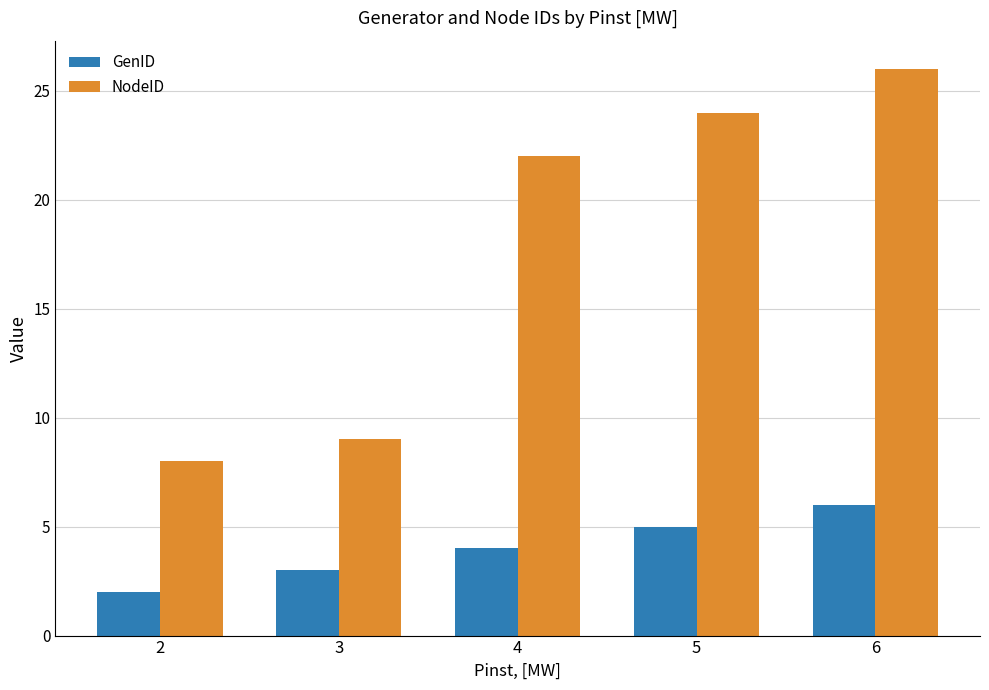

Which category has the highest value across all series?

6